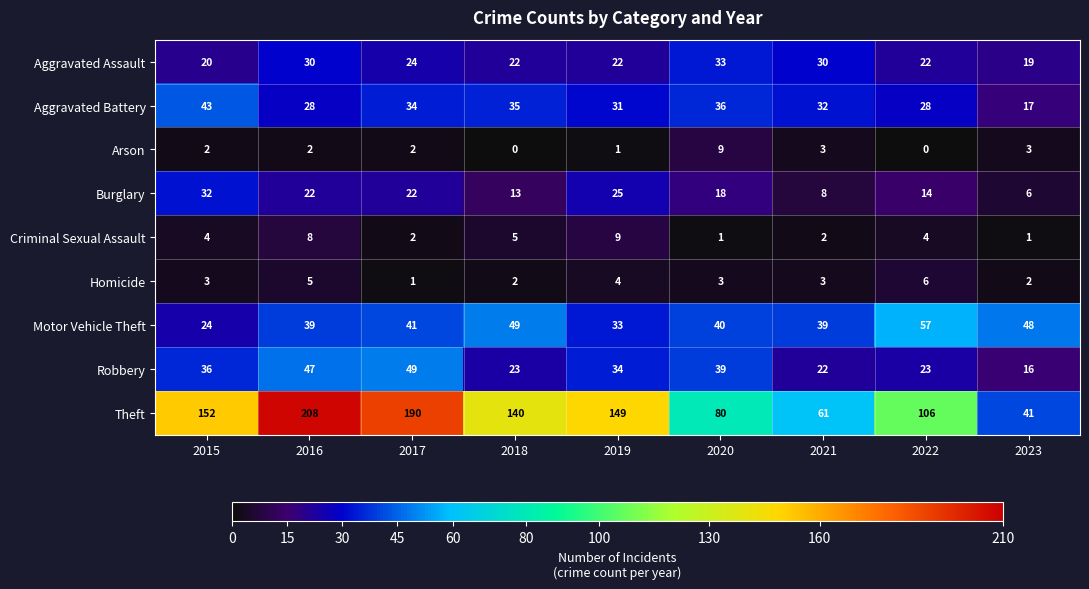

Between 2020 and 2021, which series saw the biggest shift?

Theft